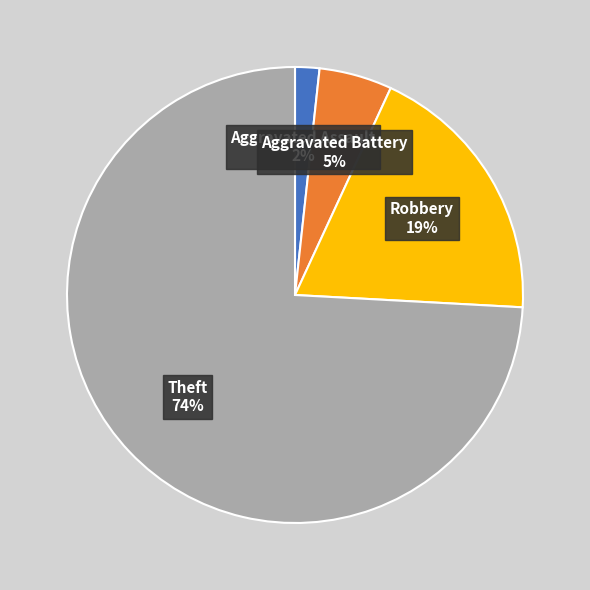

How many slices are in this pie chart?

4